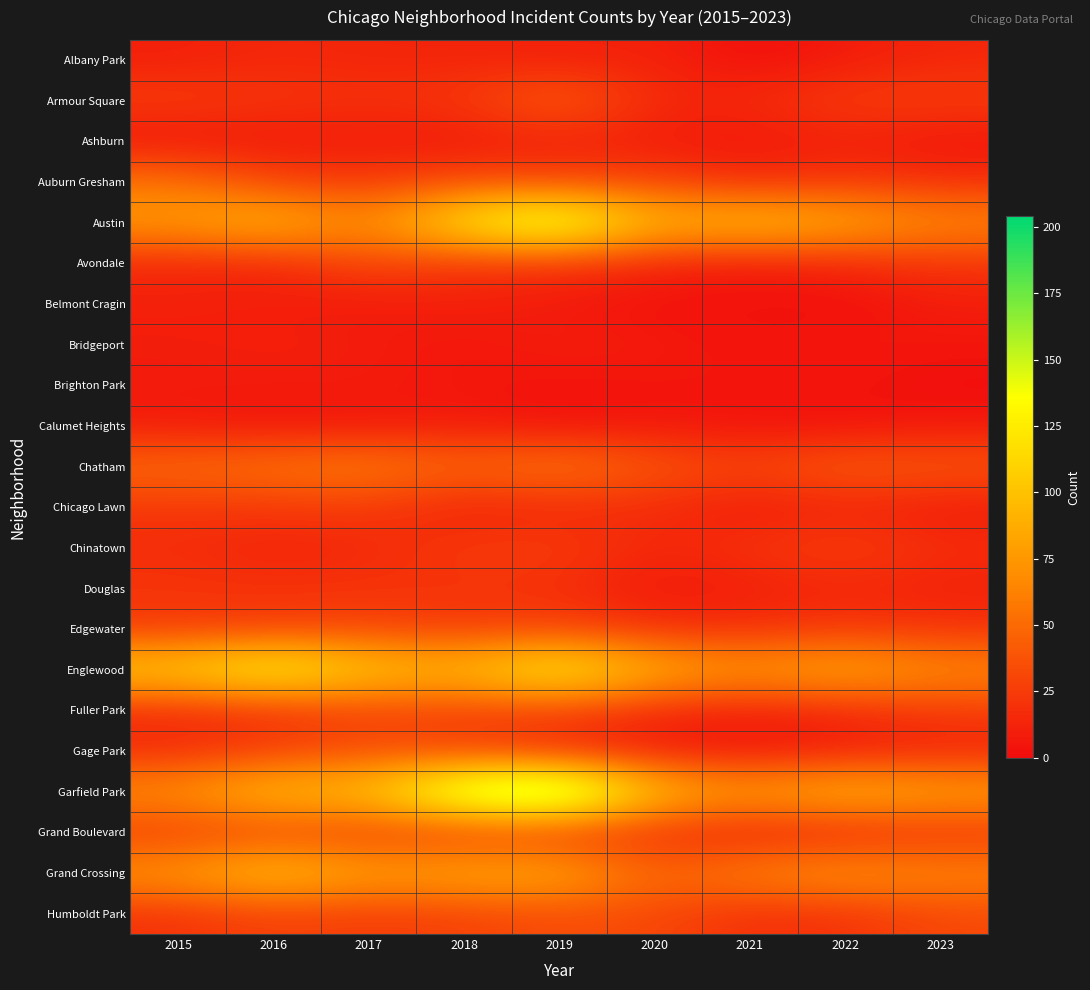

Rank the series at 2018 from highest to lowest value.

Garfield Park, Austin, Englewood, Grand Crossing, Chatham, Auburn Gresham, Gage Park, Humboldt Park, Fuller Park, Chinatown, Edgewater, Armour Square, Grand Boulevard, Avondale, Douglas, Albany Park, Belmont Cragin, Chicago Lawn, Calumet Heights, Ashburn, Brighton Park, Bridgeport